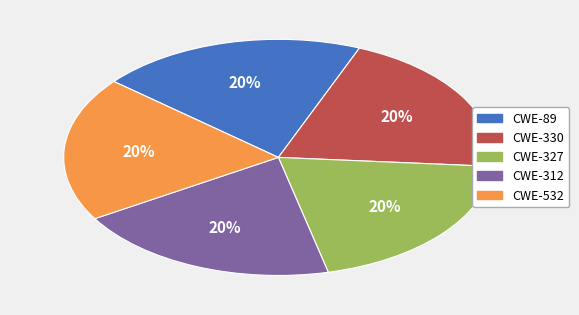

Is CWE-327 the majority of the pie?

No